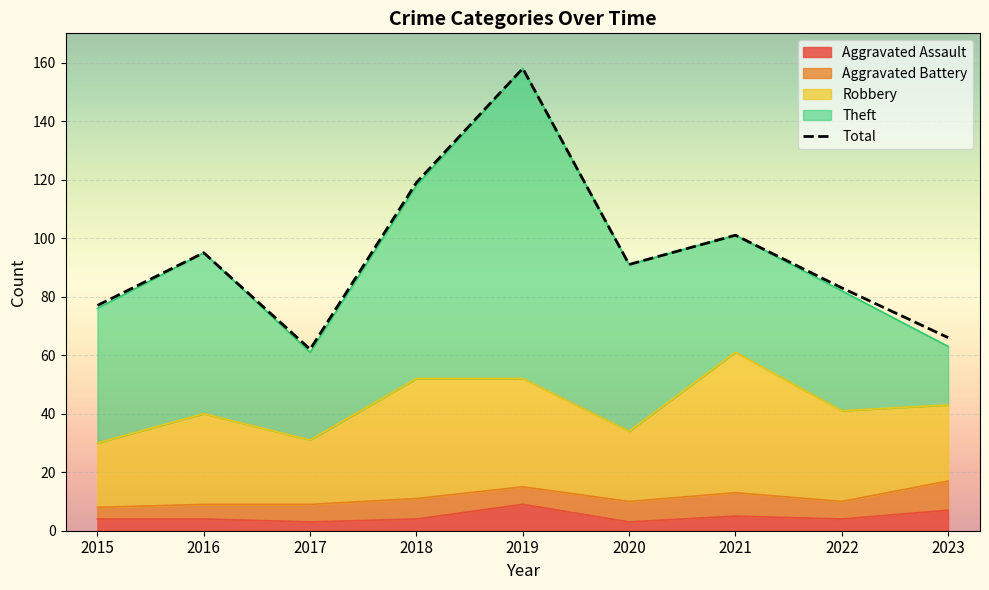

The chart shows a value of 83 at 2022. True or false?

True